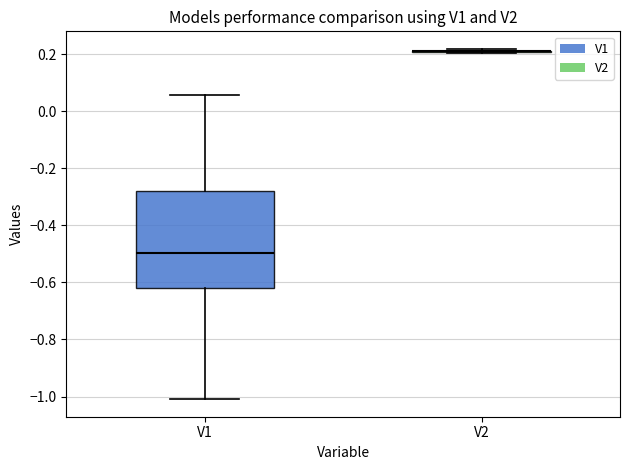

Reading left to right, transcribe this box plot: for each box, give where its median line is, the range the box spans, and where its two whiskers end, as read against the y-axis. The values are not printed on the chart, so give them approximately, as read against the axis.

V1: median -0.50, box -0.62 to -0.28, whiskers -1.00 to 0.06
V2: box collapsed to a line at 0.20, whiskers 0.20 to 0.22